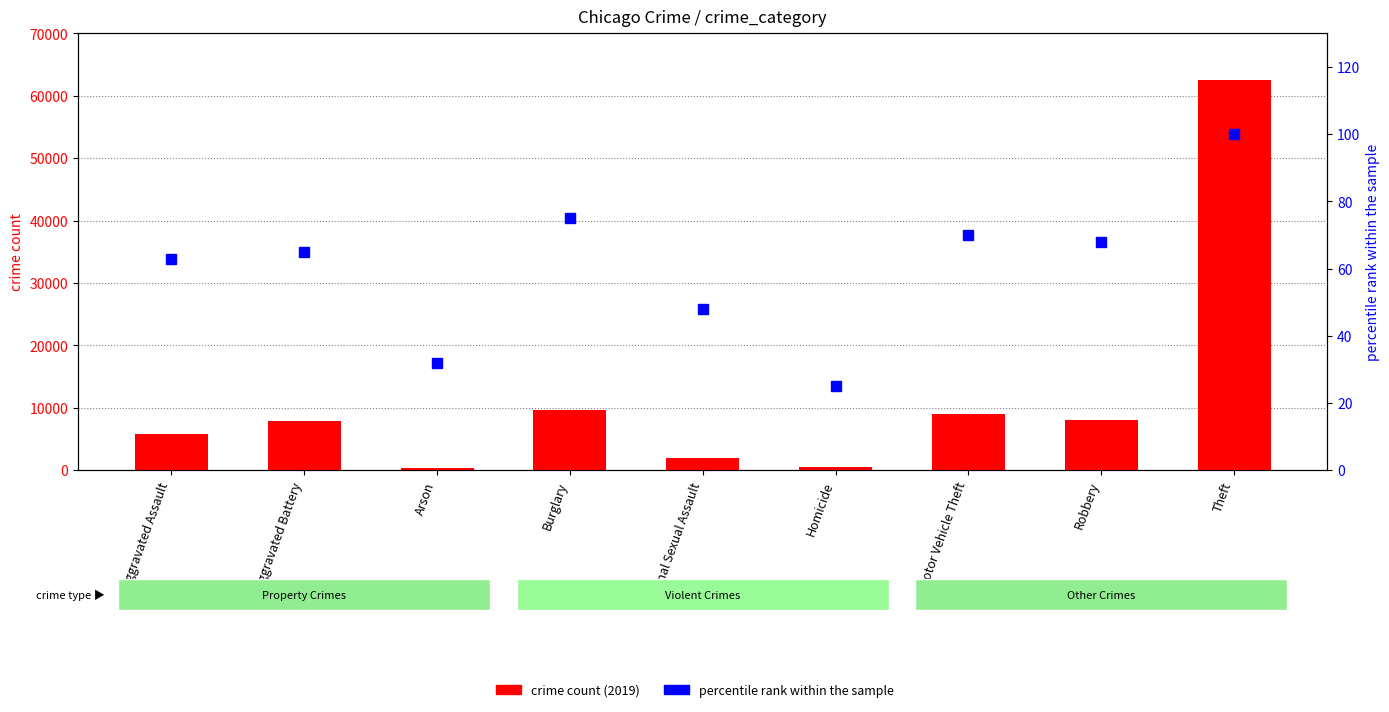

What is the sum of all crime count (2019) values?

105564